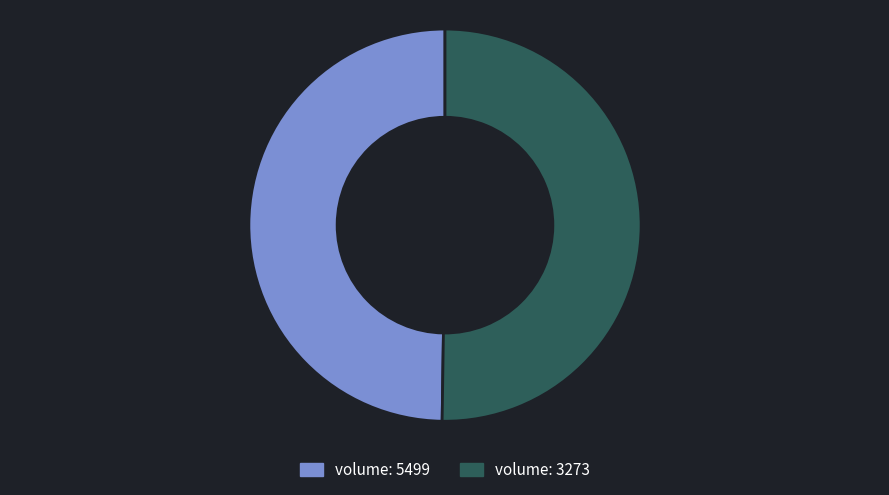

Count the number of slices in the pie.

2